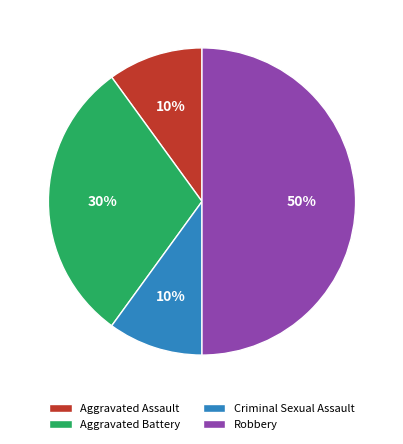

Do Robbery and Aggravated Battery together represent more than half of the pie?

Yes